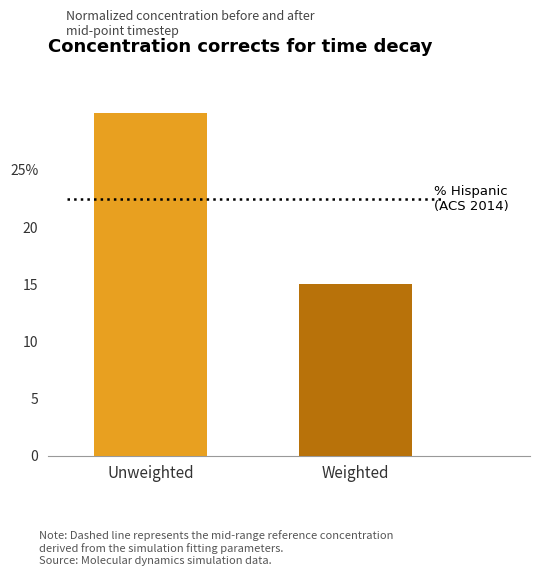

What position from the right is Weighted?

1